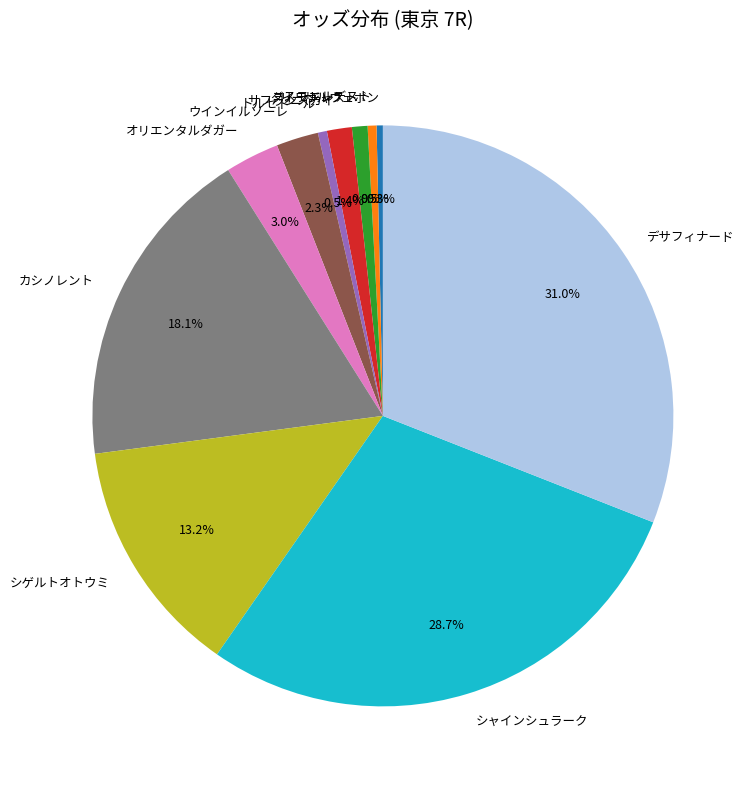

Does サフランスカイ account for over 50% of the chart?

No